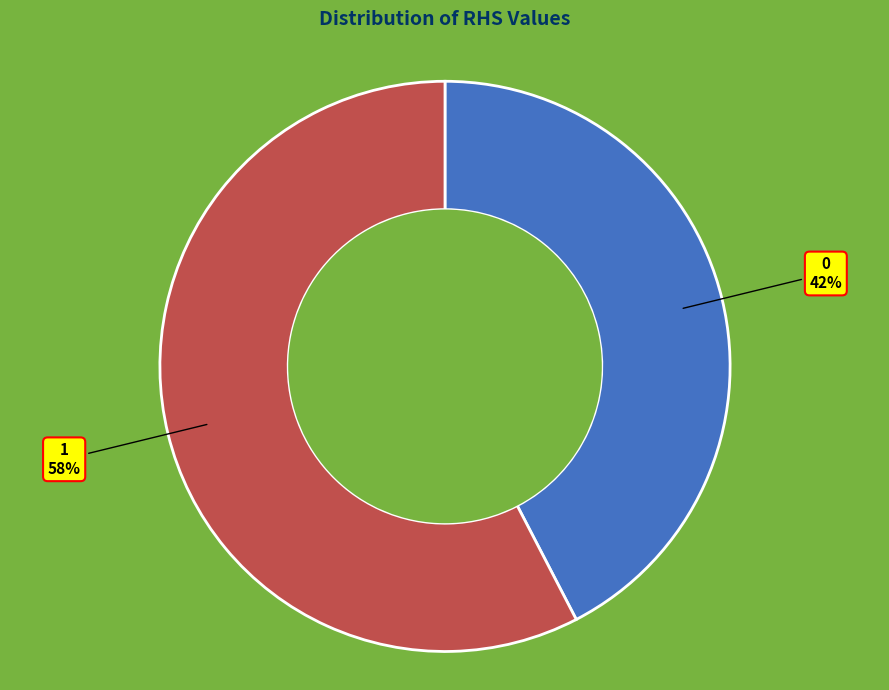

Is 1 the majority of the pie?

Yes